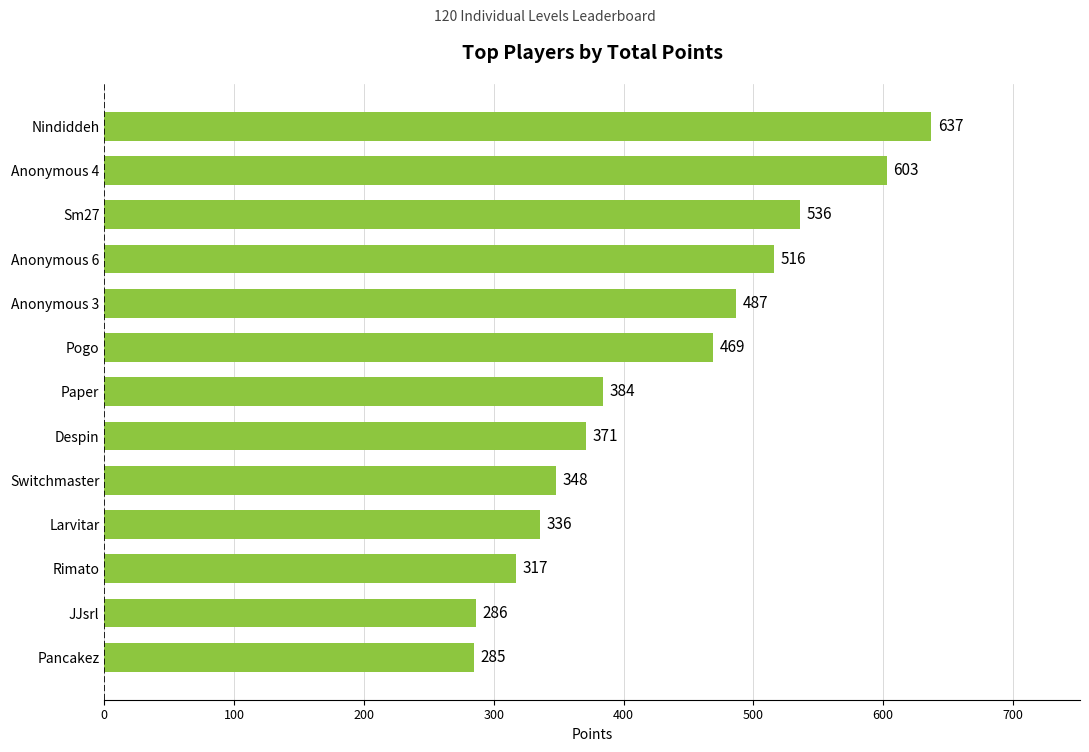

The chart shows a value of 348 at Switchmaster. True or false?

True